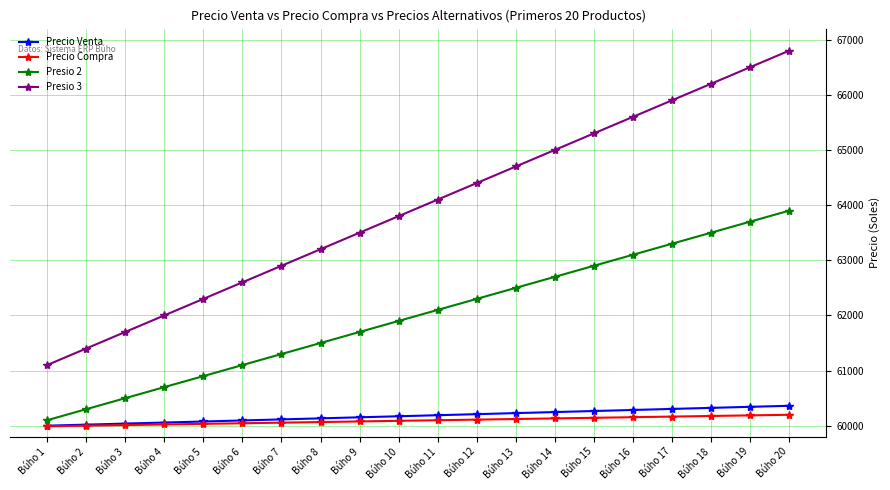

What is the spread (max minus min) of values at Búho 7?

2844